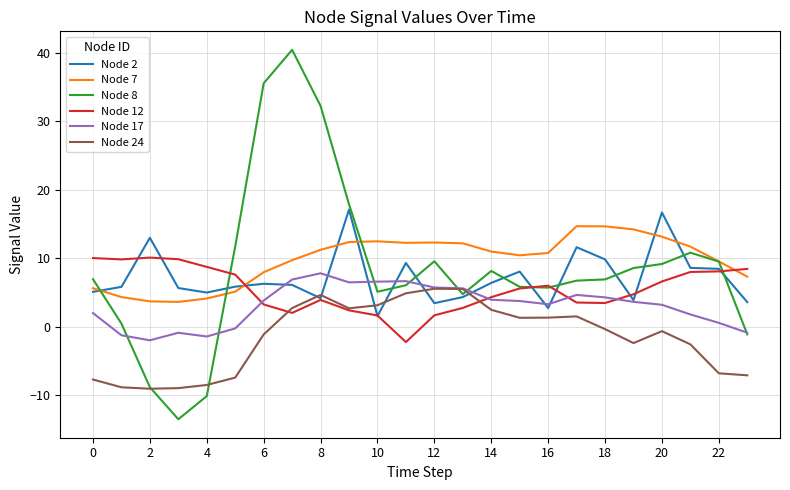

What is the highest value of the Node 17 series?

7.8